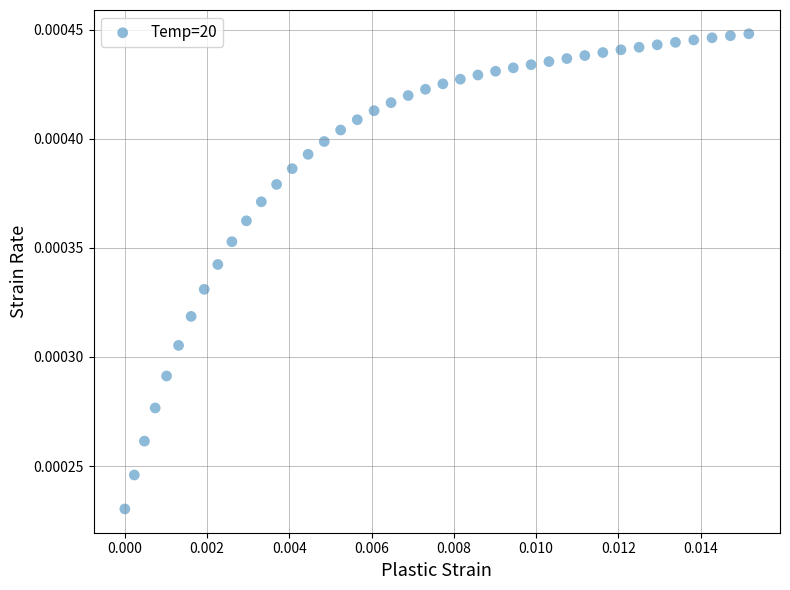

How many data points are displayed?

40